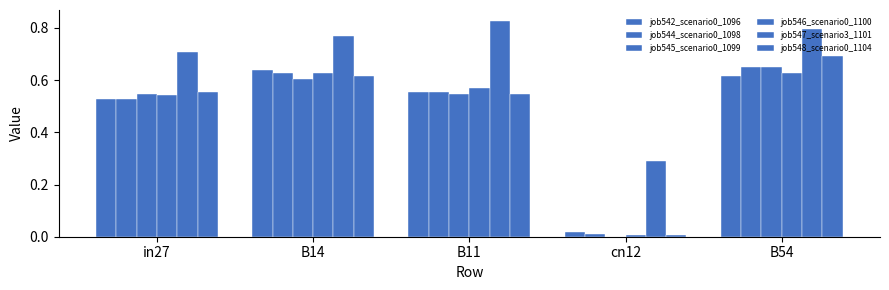

What is the total value across all series at cn12?

0.3